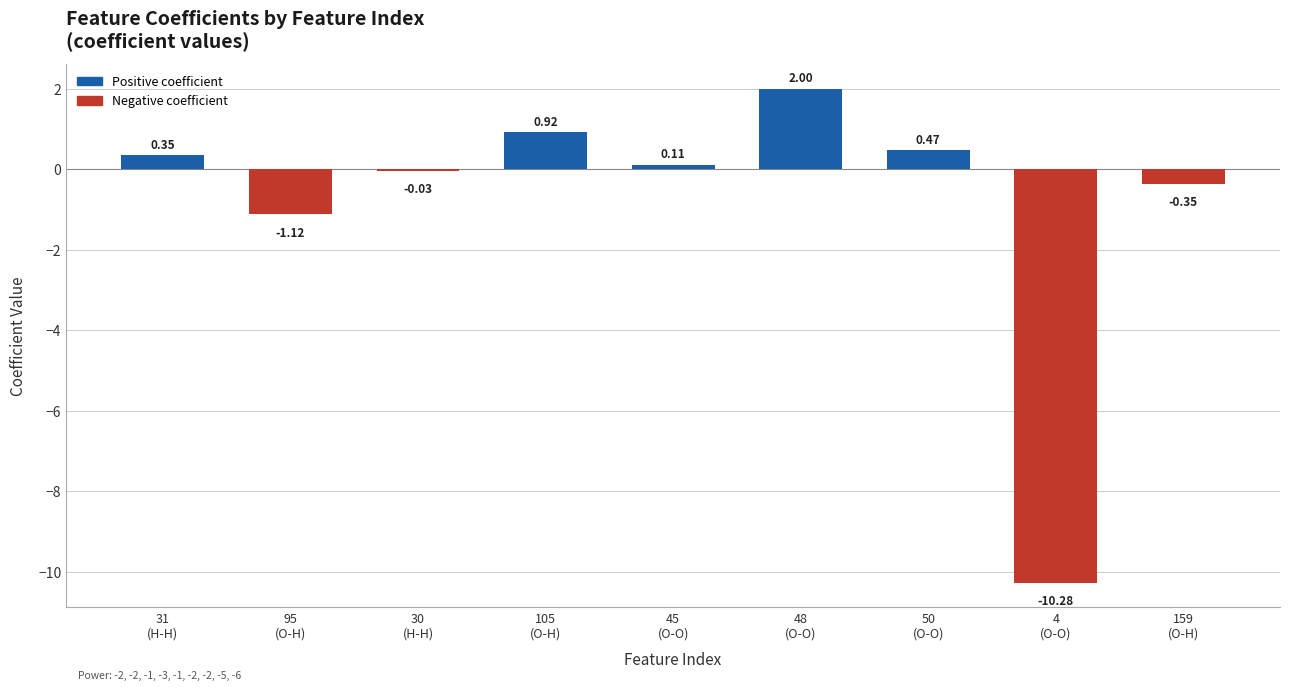

What is the sum of all values?

-7.9